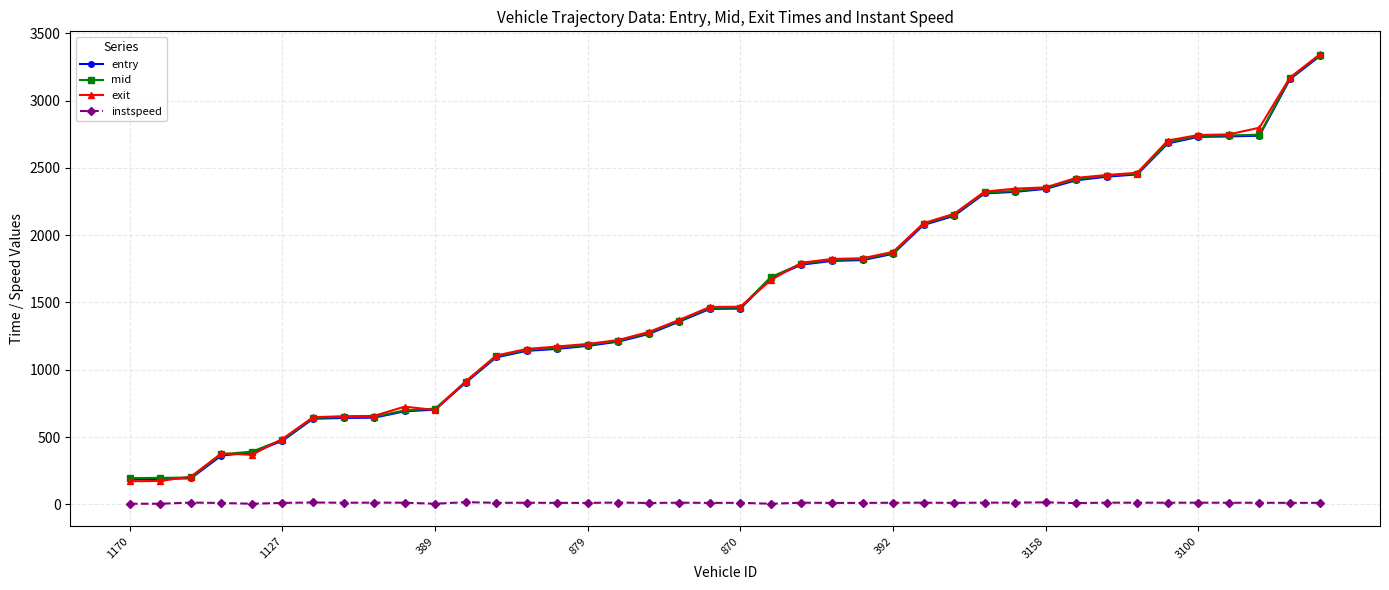

What is the value of the entry point at the 32nd from the left?

2408.1